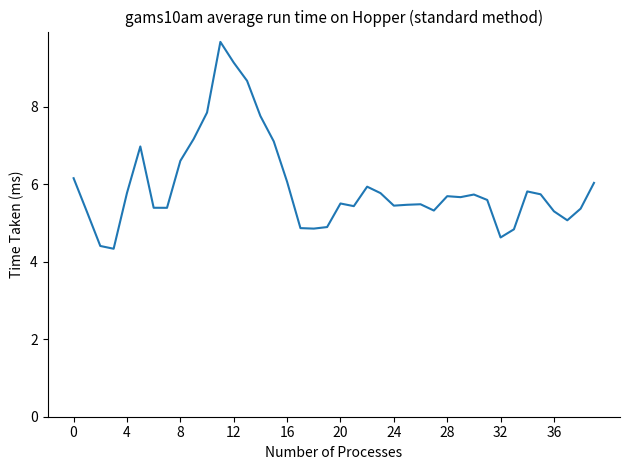

What is the smallest value displayed?

4.3